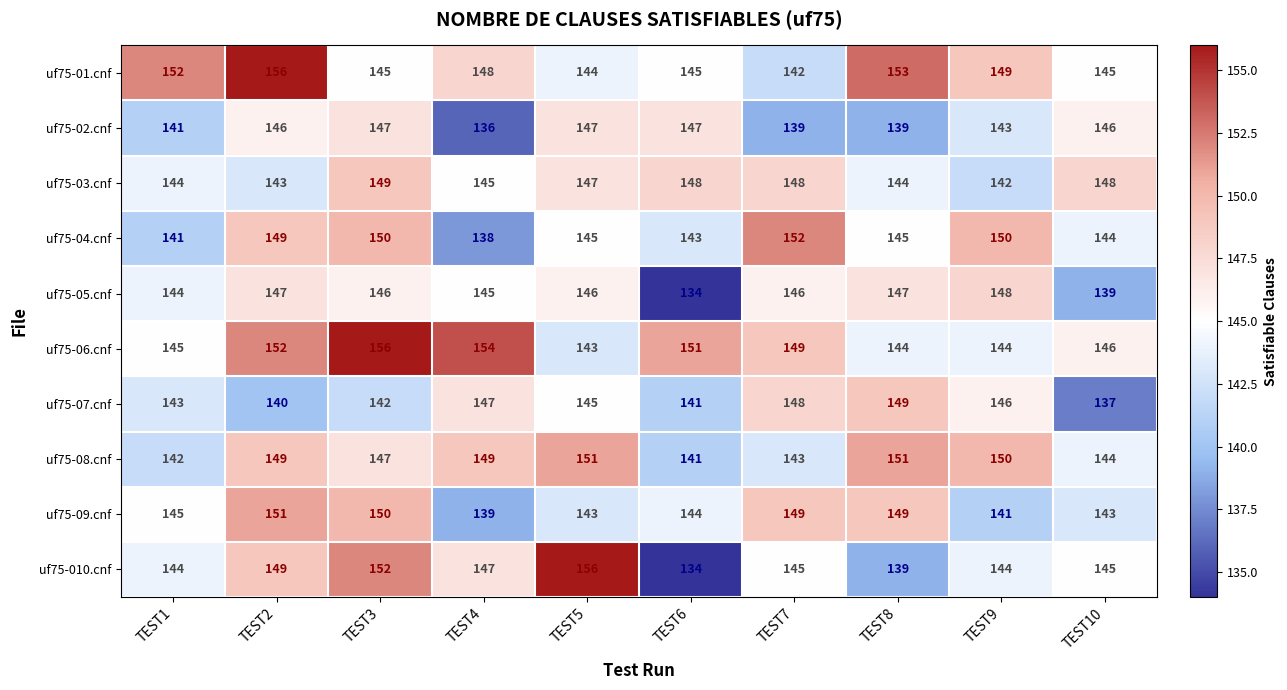

At which category does the chart reach its minimum across all series?

TEST6